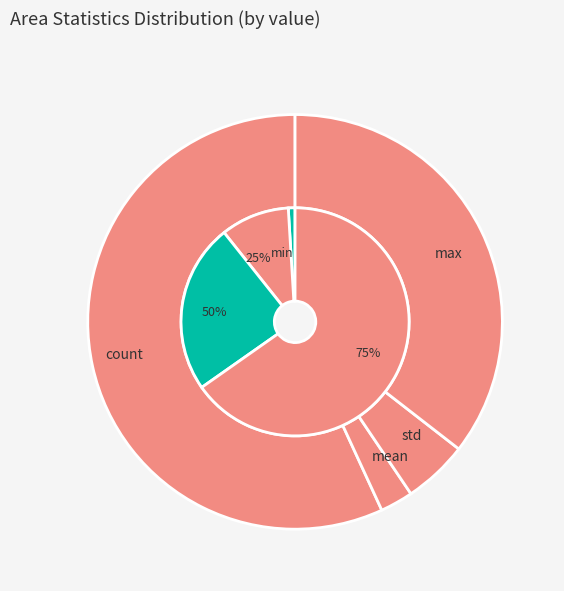

To the nearest percent, what is the difference between the largest and smallest slice percentages?

54%